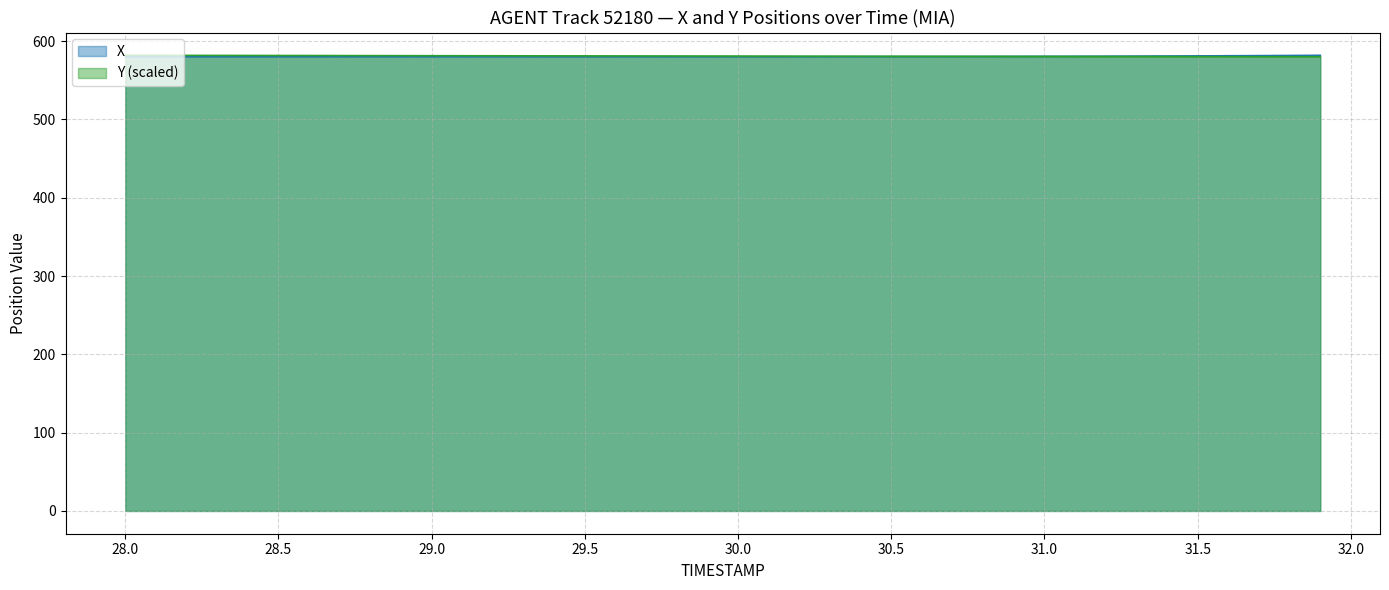

What is the average value of the Y series?

580.9